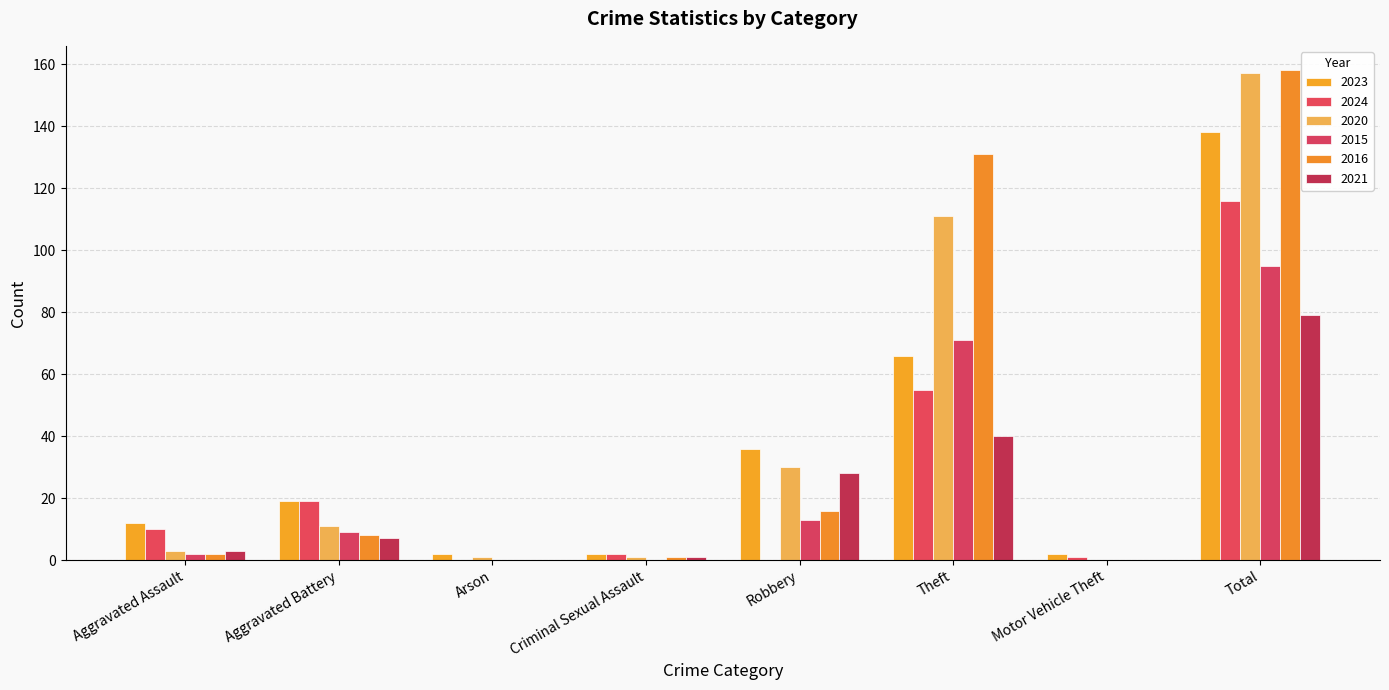

What is the label of the 3rd bar from the left?

Arson